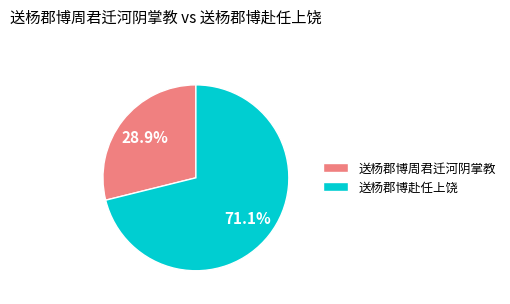

Count the number of slices in the pie.

2